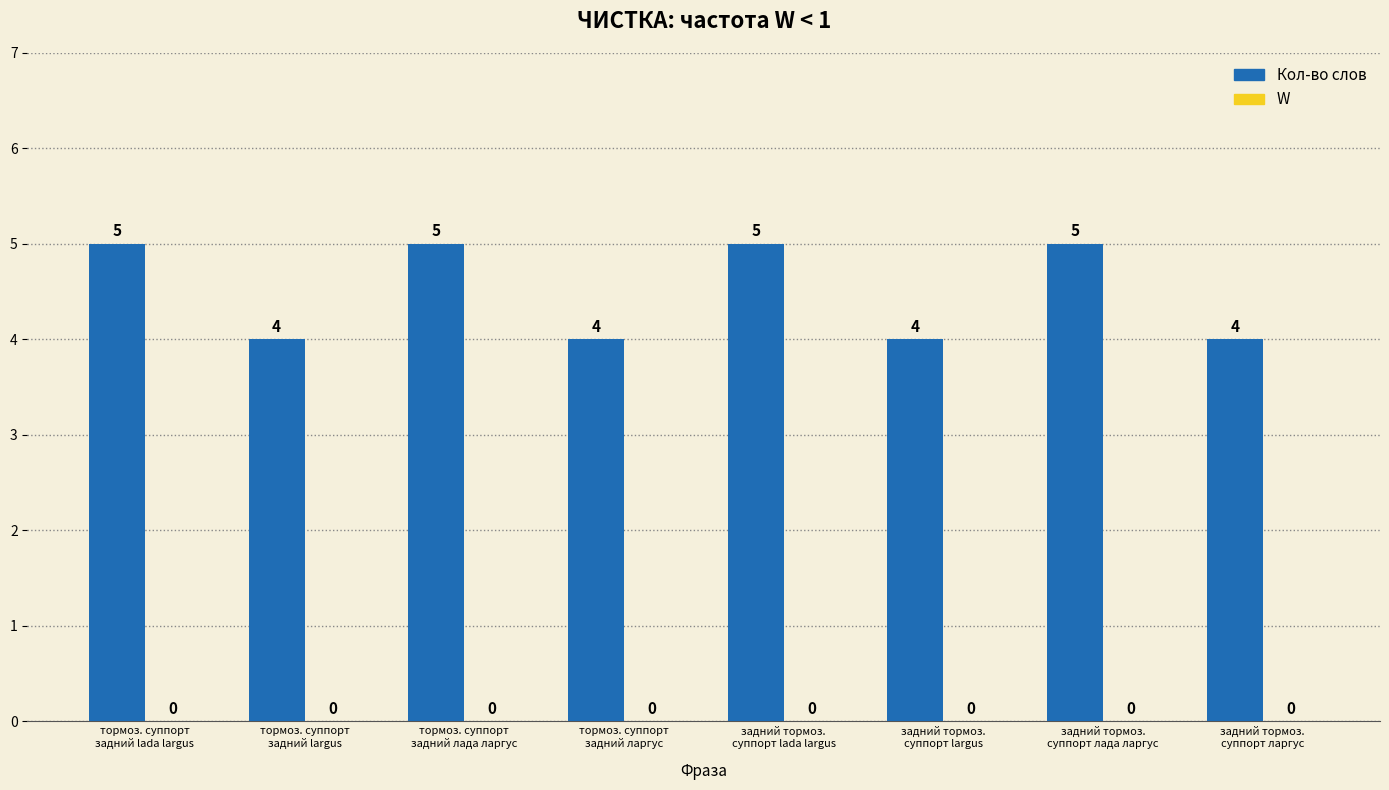

What is the value of the 2nd bar from the left?

4